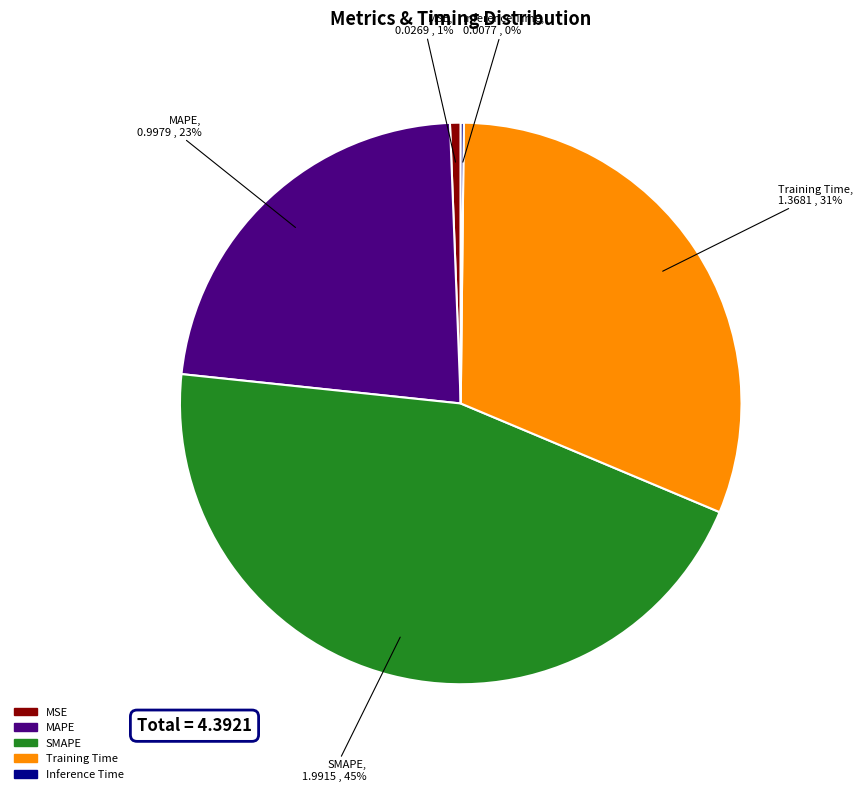

Is there a majority slice in this chart?

No